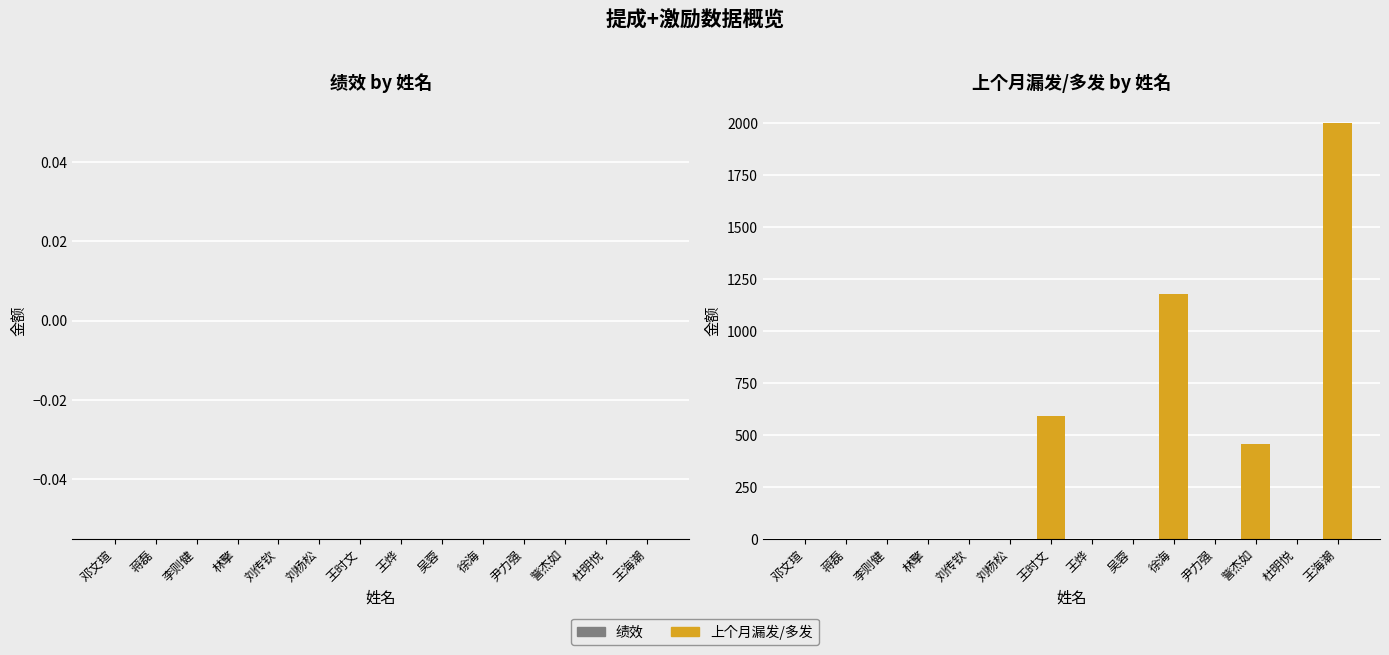

What is the difference between the maximum and second lowest values in the 上个月漏发/多发 series?

2000.0